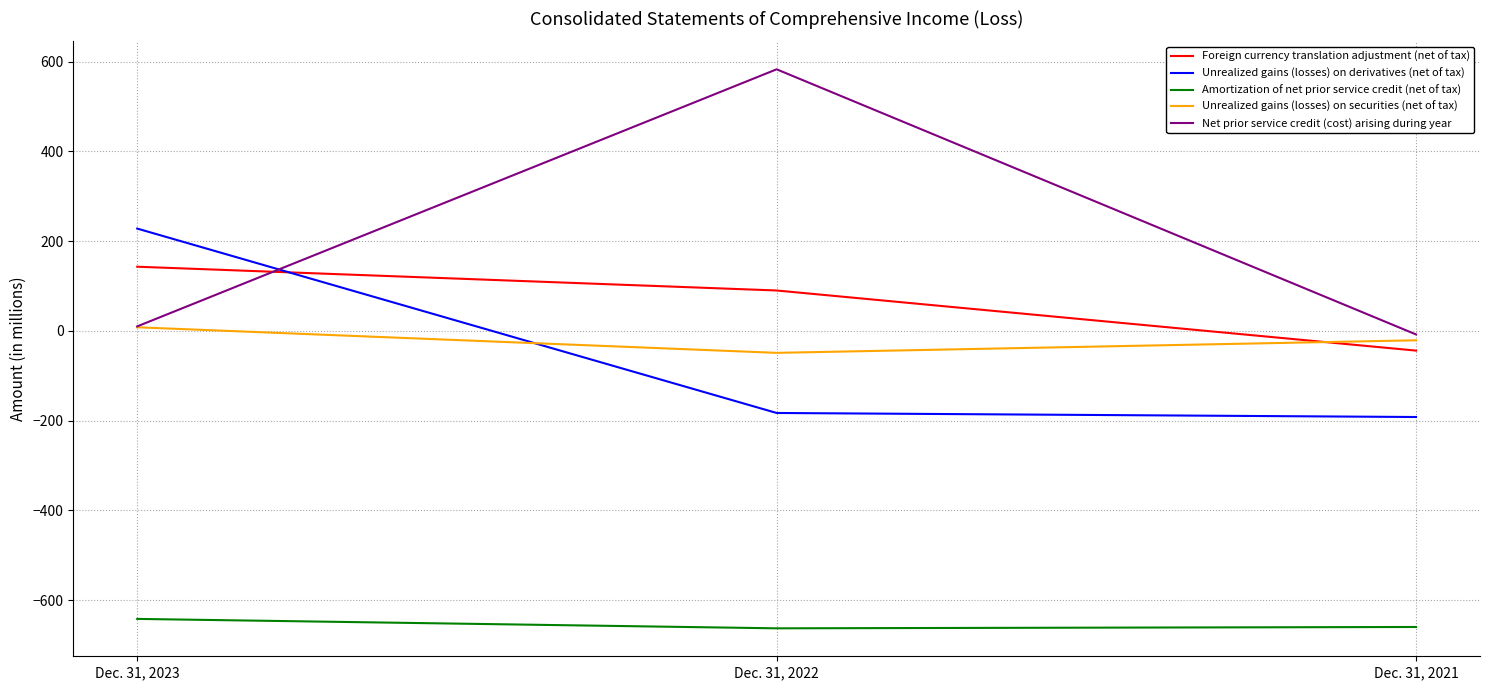

What is the total value across all series at Dec. 31, 2023?

-253